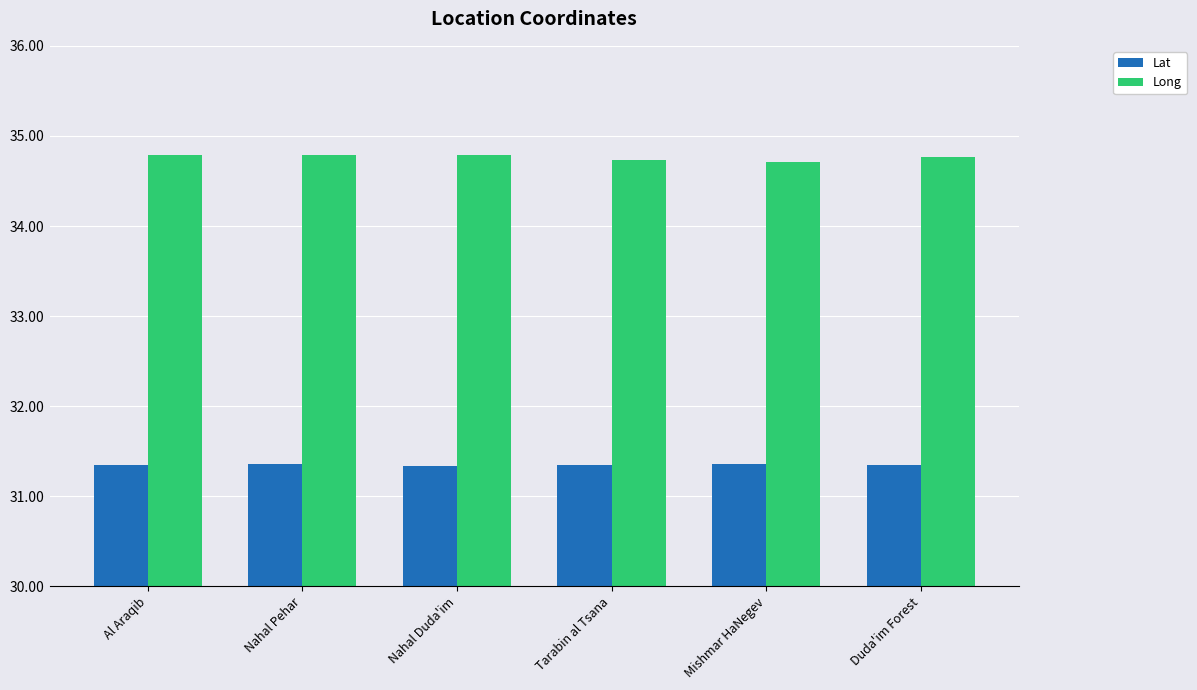

What is the maximum value for Lat?

31.4